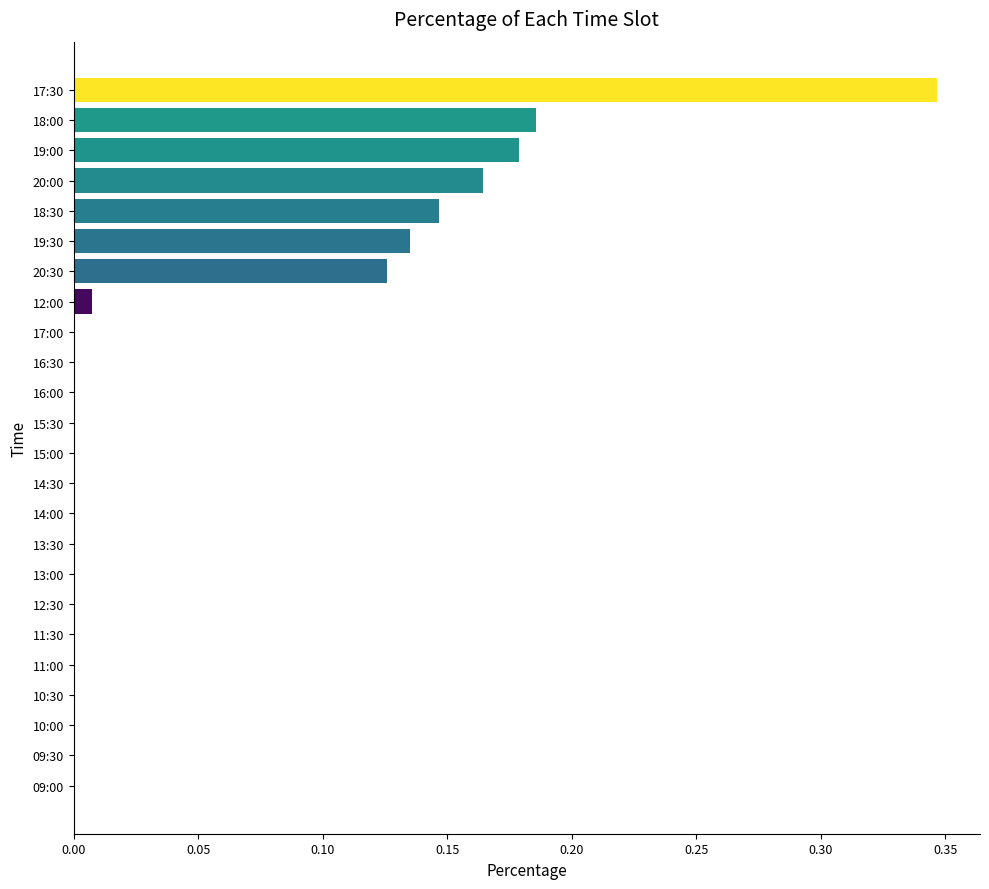

At which category does the chart reach its peak across all series?

17:30